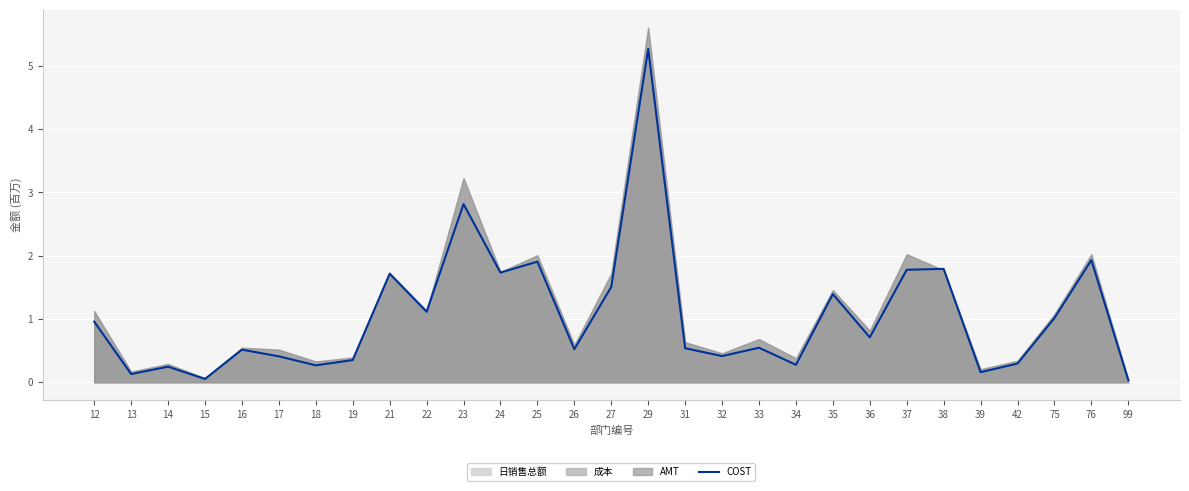

What is the difference between the maximum and minimum values?

5.2